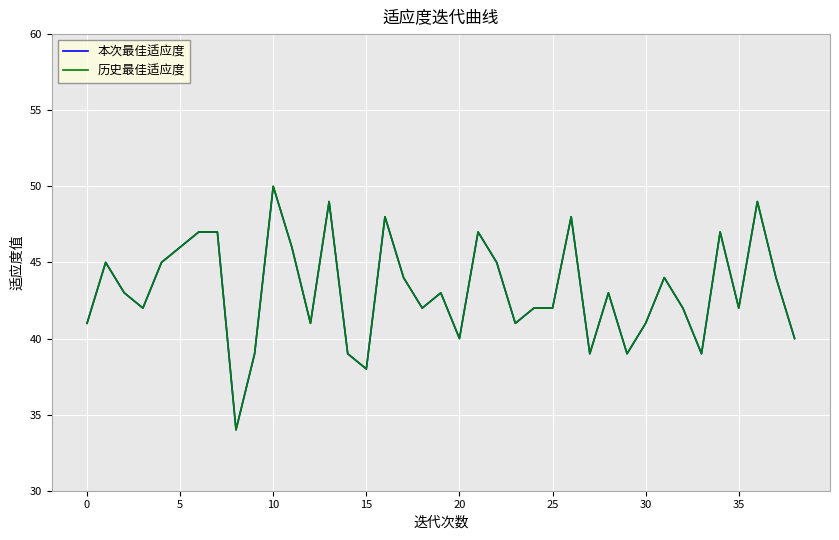

Does the chart have visible grid lines?

Yes